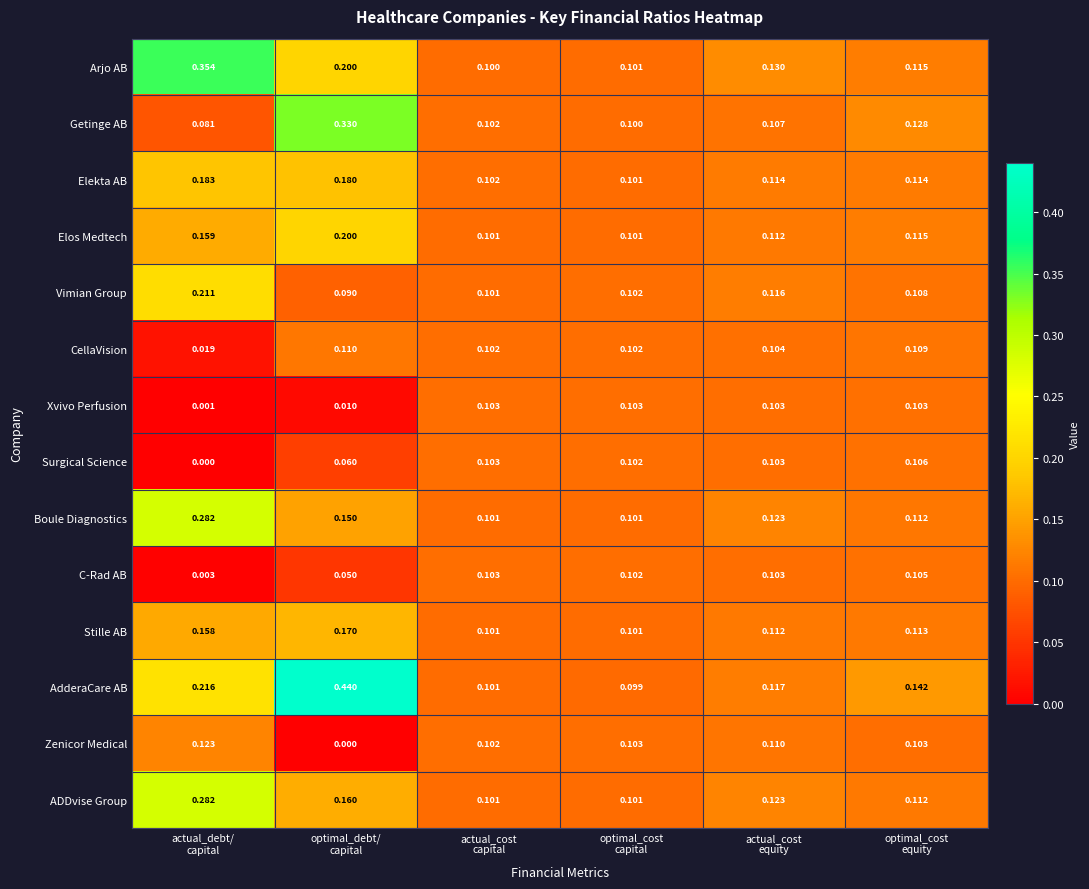

Which series has the largest range (max minus min)?

AdderaCare AB